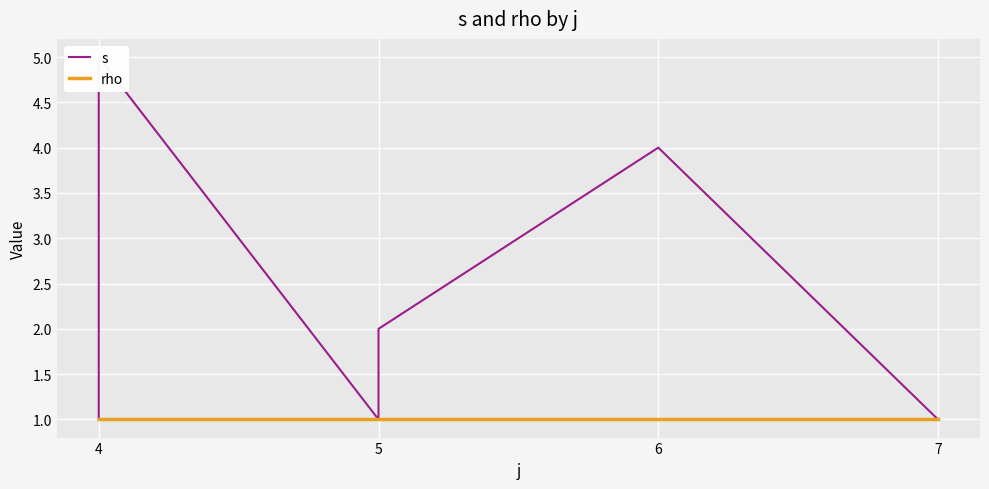

What is the minimum value for rho?

1